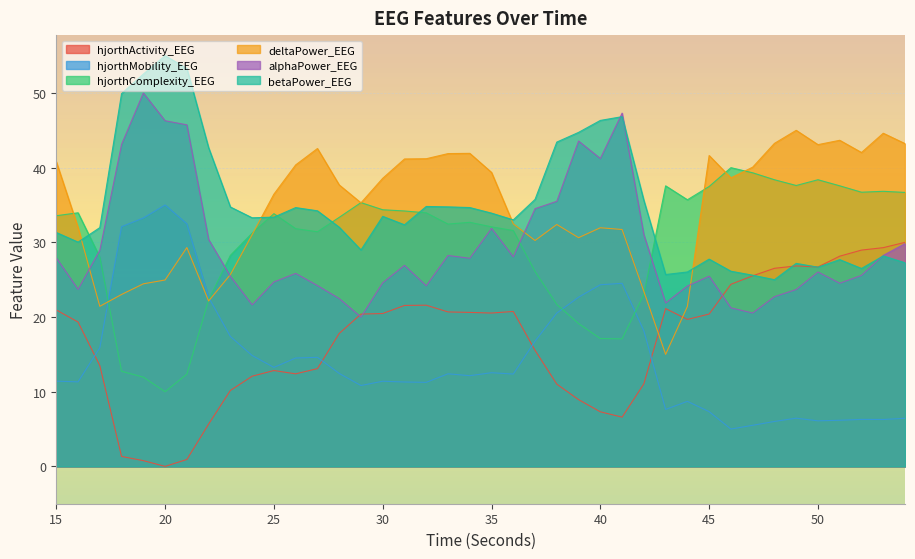

Is it true that betaPower_EEG equals 34.2 at 27?

True